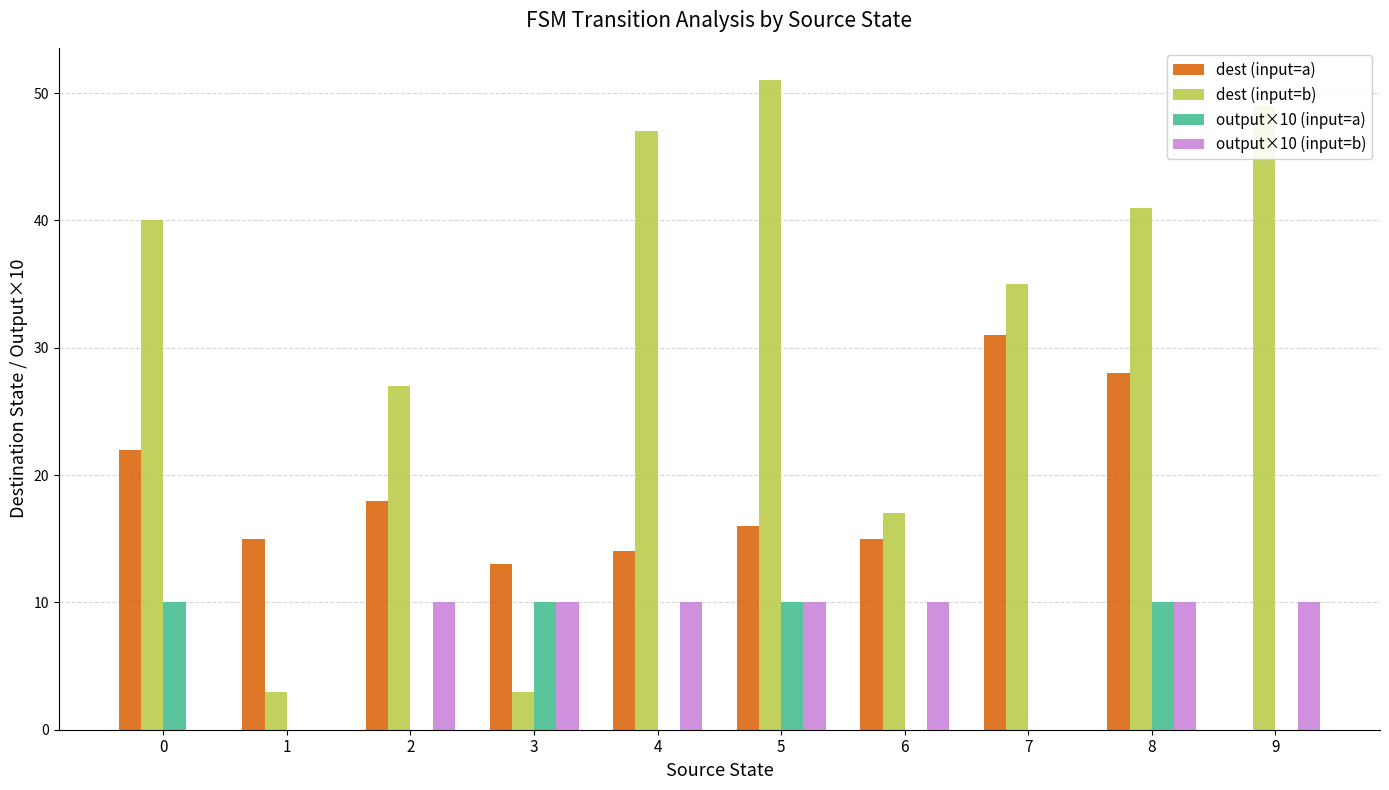

What is the difference between the dest (input=a) values at 2 and 8?

10